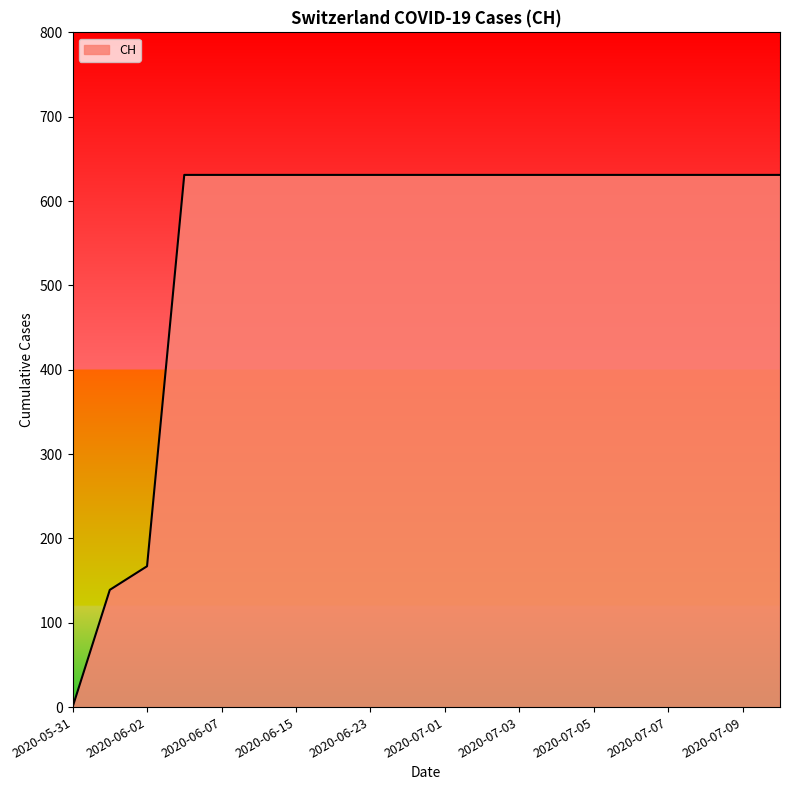

What is the difference between the maximum and minimum values?

631